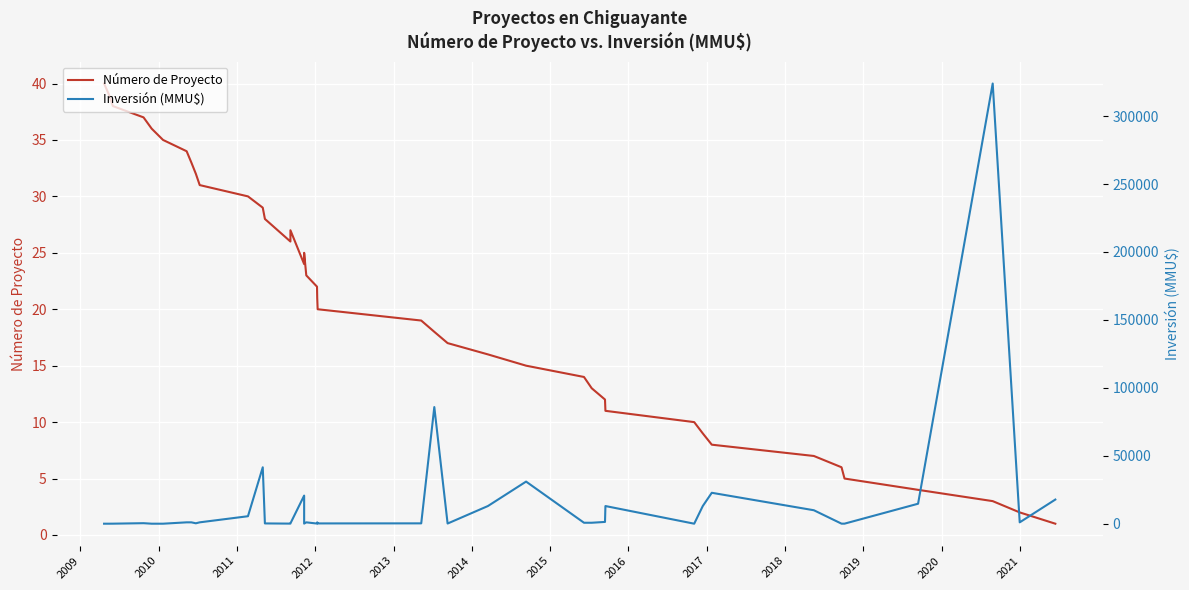

Which series ends up on top after the final intersection of Número de Proyecto and Inversión (MMU$)?

Inversión (MMU$)